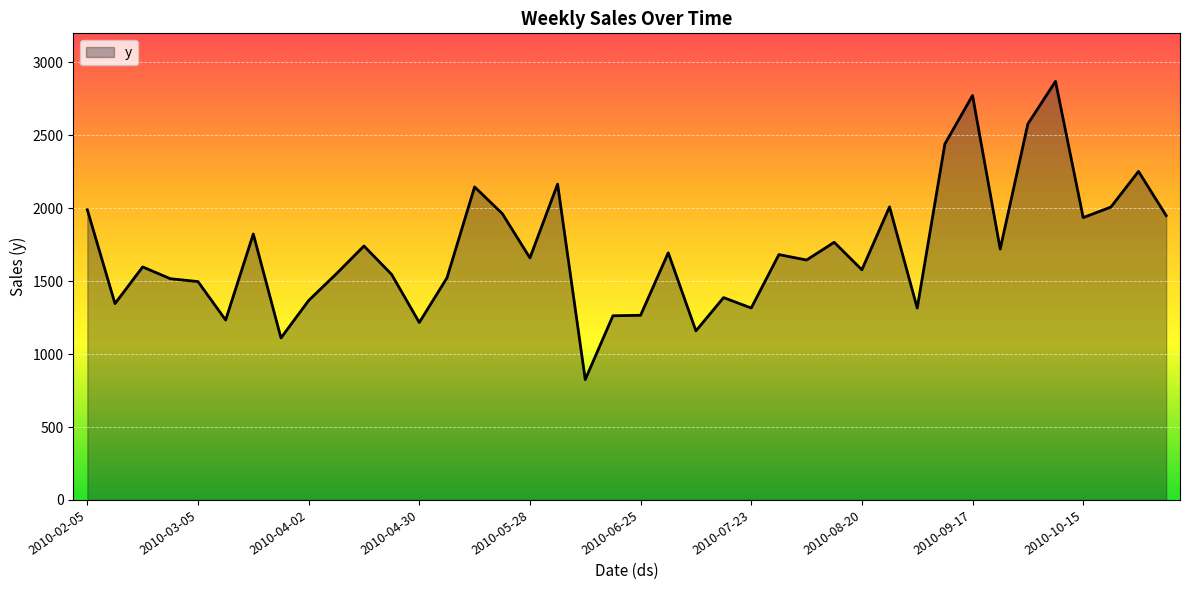

What is the sum of all values?

68445.4